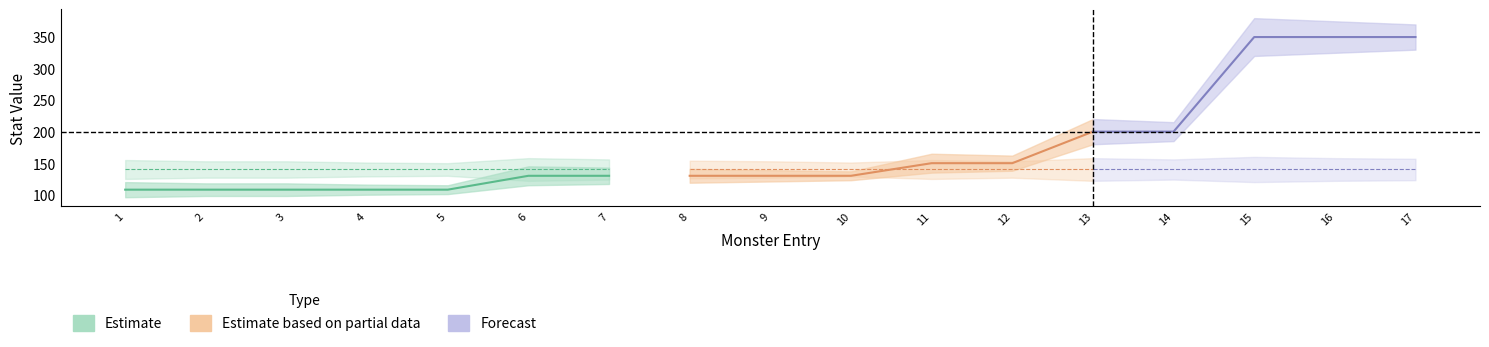

Reading right to left, list all the values displayed in this chart.

hp_mean: 17=350	16=350	15=350	14=200	13=200	12=150	11=150	10=130	9=130	8=130	7=130	6=130	5=108	4=108	3=108	2=108	1=108
hp_upper: 17=370	16=375	15=380	14=215	13=220	12=162	11=165	10=137	9=139	8=141	7=143	6=145	5=115	4=116	3=118	2=118	1=120
hp_lower: 17=330	16=325	15=320	14=185	13=180	12=138	11=135	10=123	9=121	8=119	7=117	6=115	5=101	4=100	3=98	2=98	1=96
attack_mean: 17=140	16=140	15=140	14=140	13=140	12=140	11=140	10=140	9=140	8=140	7=140	6=140	5=140	4=140	3=140	2=140	1=140
attack_upper: 17=157	16=158	15=160	14=156	13=158	12=153	11=155	10=151	9=153	8=154	7=156	6=158	5=150	4=151	3=153	2=153	1=155
attack_lower: 17=123	16=122	15=120	14=124	13=122	12=127	11=125	10=129	9=127	8=126	7=124	6=122	5=130	4=129	3=127	2=127	1=125